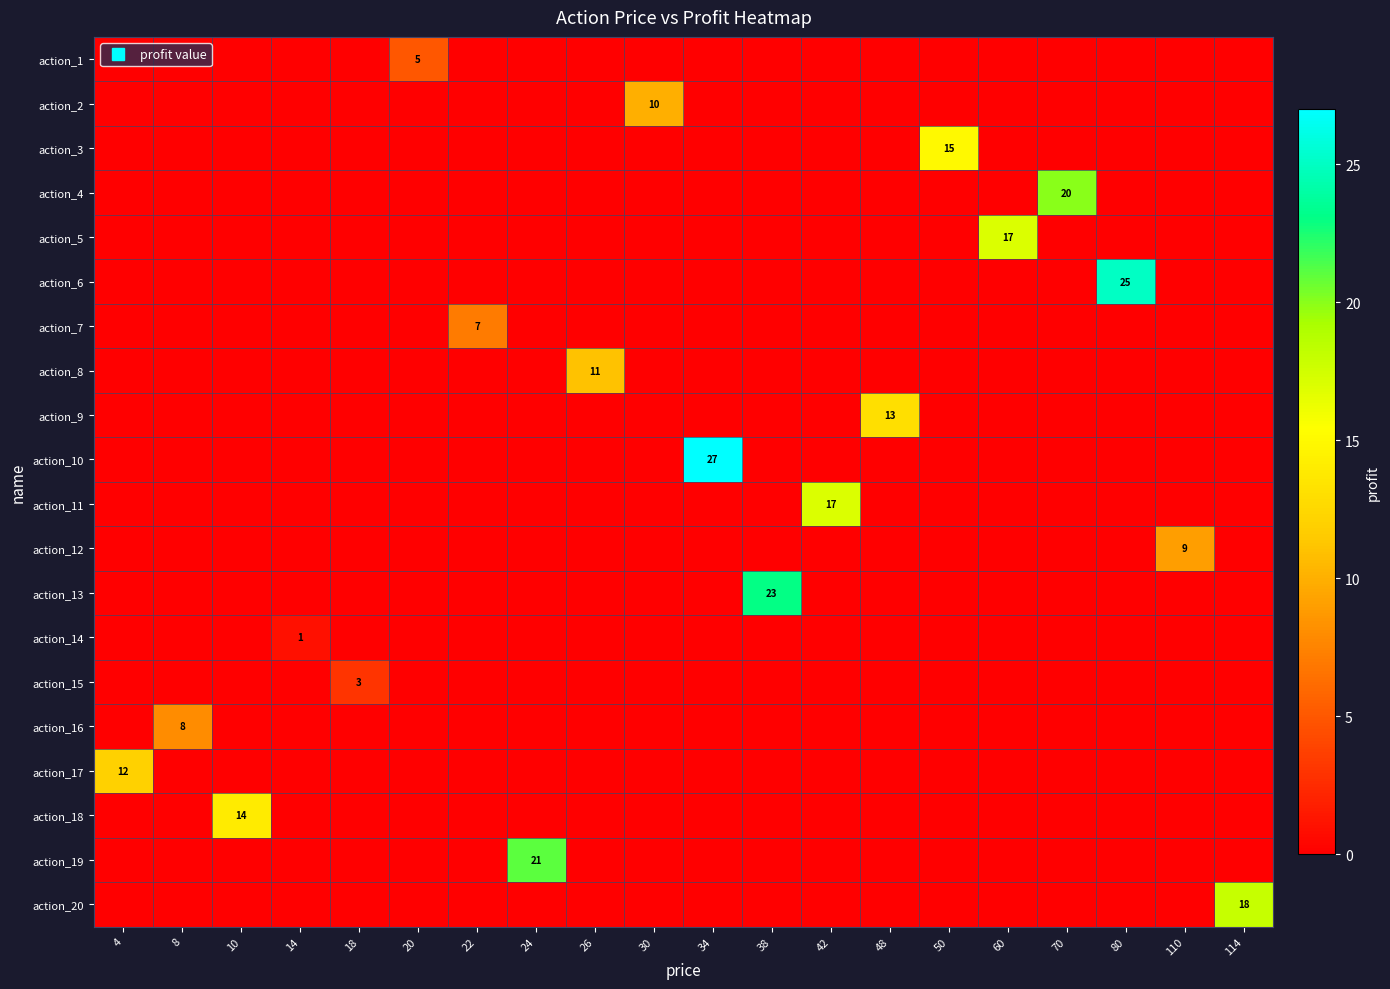

Reading left to right, transcribe all the data shown in this chart.

row_0: 0	0	0	0	0	5	0	0	0	0	0	0	0	0	0	0	0	0	0	0
row_1: 0	0	0	0	0	0	0	0	0	10	0	0	0	0	0	0	0	0	0	0
row_2: 0	0	0	0	0	0	0	0	0	0	0	0	0	0	15	0	0	0	0	0
row_3: 0	0	0	0	0	0	0	0	0	0	0	0	0	0	0	0	20	0	0	0
row_4: 0	0	0	0	0	0	0	0	0	0	0	0	0	0	0	17	0	0	0	0
row_5: 0	0	0	0	0	0	0	0	0	0	0	0	0	0	0	0	0	25	0	0
row_6: 0	0	0	0	0	0	7	0	0	0	0	0	0	0	0	0	0	0	0	0
row_7: 0	0	0	0	0	0	0	0	11	0	0	0	0	0	0	0	0	0	0	0
row_8: 0	0	0	0	0	0	0	0	0	0	0	0	0	13	0	0	0	0	0	0
row_9: 0	0	0	0	0	0	0	0	0	0	27	0	0	0	0	0	0	0	0	0
row_10: 0	0	0	0	0	0	0	0	0	0	0	0	17	0	0	0	0	0	0	0
row_11: 0	0	0	0	0	0	0	0	0	0	0	0	0	0	0	0	0	0	9	0
row_12: 0	0	0	0	0	0	0	0	0	0	0	23	0	0	0	0	0	0	0	0
row_13: 0	0	0	1	0	0	0	0	0	0	0	0	0	0	0	0	0	0	0	0
row_14: 0	0	0	0	3	0	0	0	0	0	0	0	0	0	0	0	0	0	0	0
row_15: 0	8	0	0	0	0	0	0	0	0	0	0	0	0	0	0	0	0	0	0
row_16: 12	0	0	0	0	0	0	0	0	0	0	0	0	0	0	0	0	0	0	0
row_17: 0	0	14	0	0	0	0	0	0	0	0	0	0	0	0	0	0	0	0	0
row_18: 0	0	0	0	0	0	0	21	0	0	0	0	0	0	0	0	0	0	0	0
row_19: 0	0	0	0	0	0	0	0	0	0	0	0	0	0	0	0	0	0	0	18